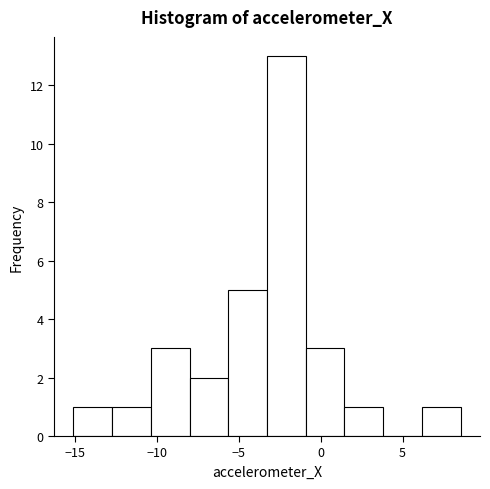

Reading left to right, list every bar in this chart as the range it spans on the x-axis followed by its height. Neither the bar edges nor the heights are printed on the chart, so give them approximately, as read against the axes.

-15.0 to -12.5: 1
-12.5 to -10.5: 1
-10.5 to -8.0: 3
-8.0 to -5.5: 2
-5.5 to -3.5: 5
-3.5 to -1.0: 13
-1.0 to 1.5: 3
1.5 to 4.0: 1
4.0 to 6.0: 0
6.0 to 8.5: 1